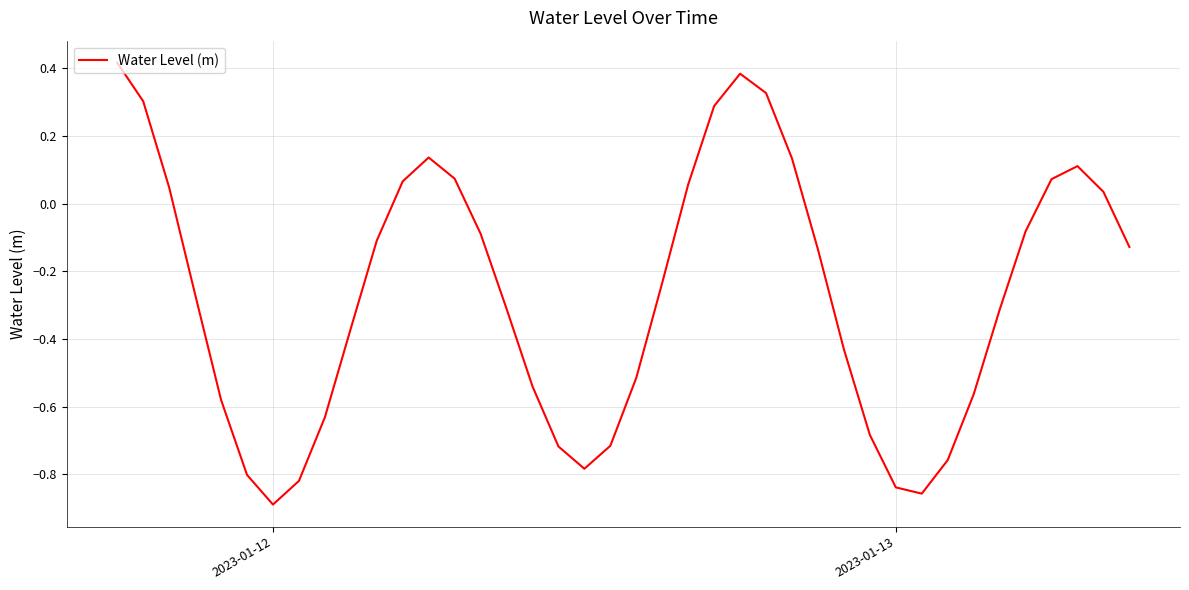

What is the difference between the maximum and minimum values?

1.3